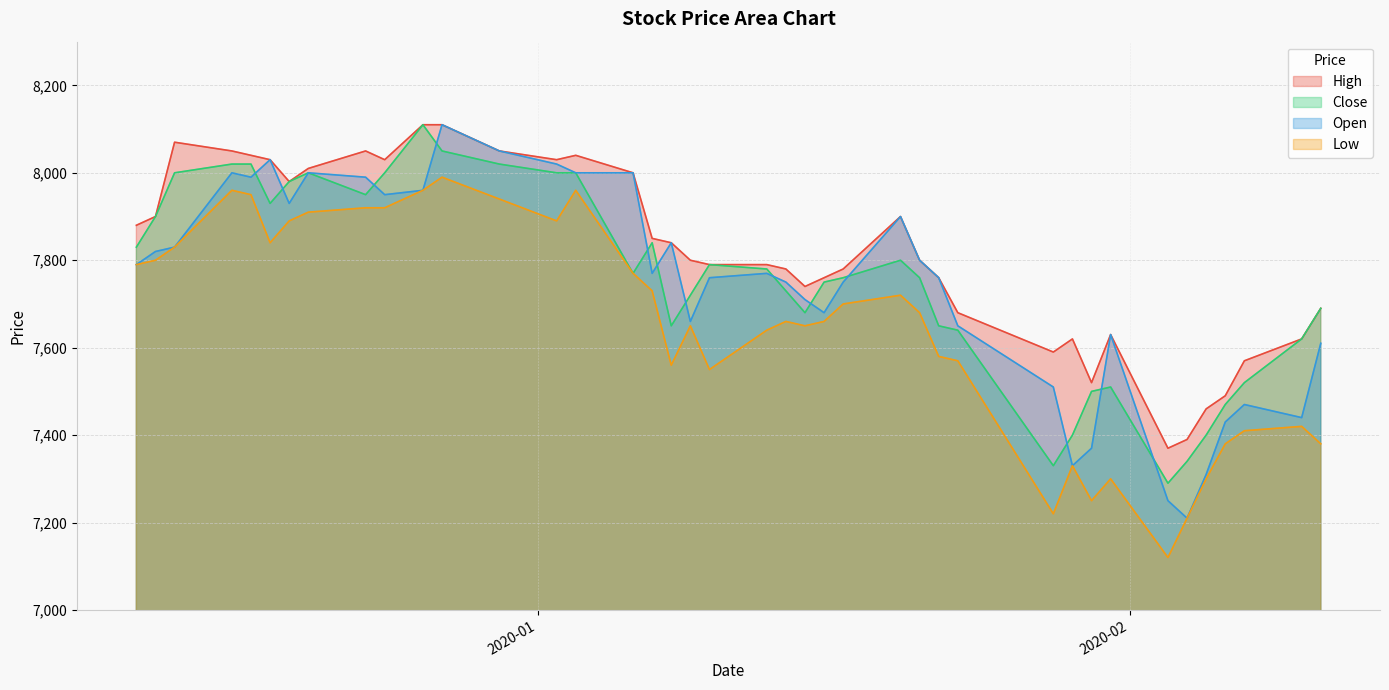

Which series has the widest spread of values?

Open